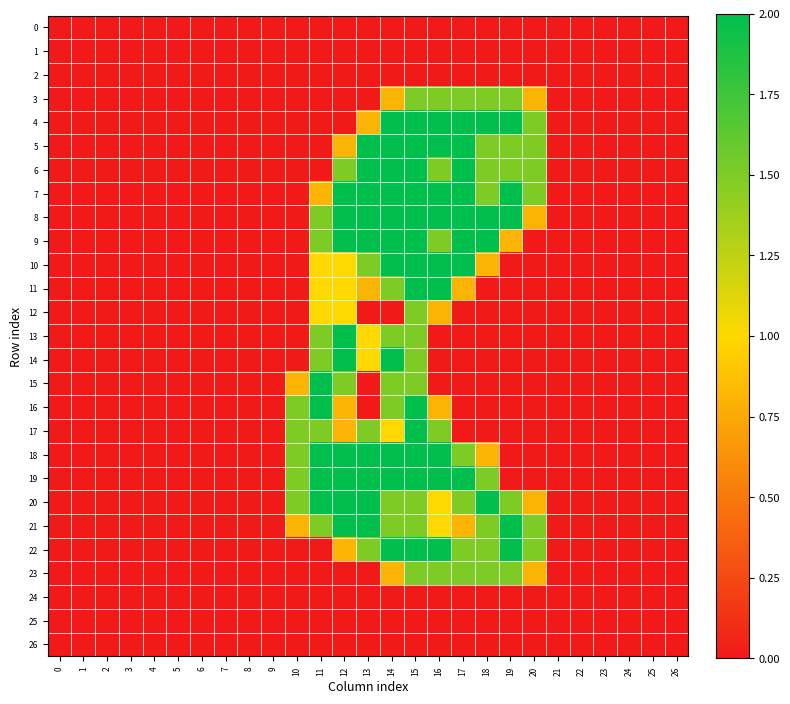

How many distinct data groups are displayed?

27